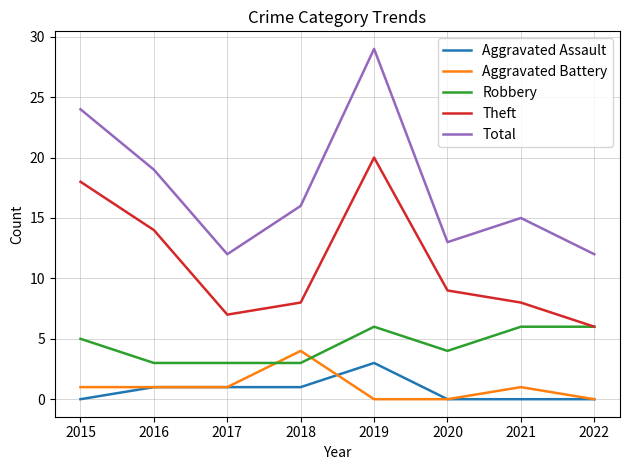

True or false: Theft and Aggravated Battery cross at least once.

False